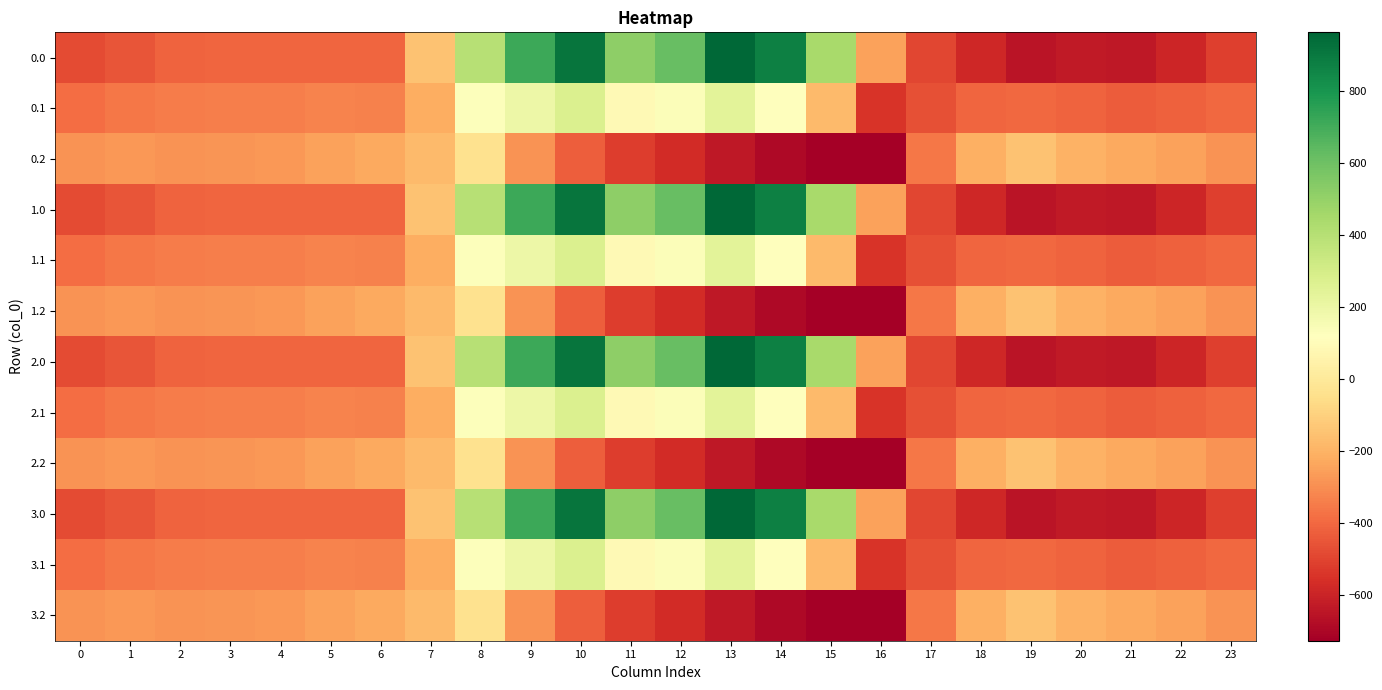

Reading right to left, extract all data points from this chart.

0.0: 23=-511.3	22=-592.3	21=-638.4	20=-629.9	19=-649.2	18=-586.7	17=-494.8	16=-250.9	15=443.0	14=870.3	13=962.7	12=619.4	11=516.0	10=916.2	9=716.9	8=395.3	7=-150.1	6=-408.0	5=-403.8	4=-404.9	3=-404.4	2=-410.3	1=-449.5	0=-482.0
0.1: 23=-399.4	22=-419.9	21=-432.4	20=-414.5	19=-400.2	18=-405.4	17=-466.6	16=-547.3	15=-173.1	14=113.7	13=241.5	12=134.6	11=87.0	10=274.1	9=191.1	8=125.2	7=-217.1	6=-332.2	5=-325.7	4=-339.6	3=-342.7	2=-347.9	1=-361.1	0=-384.6
0.2: 23=-287.5	22=-247.4	21=-226.4	20=-199.2	19=-151.0	18=-210.0	17=-362.4	16=-726.6	15=-725.8	14=-687.4	13=-640.4	12=-571.2	11=-520.6	10=-423.5	9=-288.5	8=-35.3	7=-176.6	6=-228.8	5=-245.0	4=-274.4	3=-281.0	2=-285.5	1=-272.7	0=-287.1
1.0: 23=-511.3	22=-592.3	21=-638.4	20=-629.9	19=-649.2	18=-586.7	17=-494.8	16=-250.9	15=443.0	14=870.3	13=962.7	12=619.4	11=516.0	10=916.2	9=716.9	8=395.3	7=-150.1	6=-408.0	5=-403.8	4=-404.9	3=-404.4	2=-410.3	1=-449.5	0=-482.0
1.1: 23=-399.4	22=-419.9	21=-432.4	20=-414.5	19=-400.2	18=-405.4	17=-466.6	16=-547.3	15=-173.1	14=113.7	13=241.5	12=134.6	11=87.0	10=274.1	9=191.1	8=125.2	7=-217.1	6=-332.2	5=-325.7	4=-339.6	3=-342.7	2=-347.9	1=-361.1	0=-384.6
1.2: 23=-287.5	22=-247.4	21=-226.4	20=-199.2	19=-151.0	18=-210.0	17=-362.4	16=-726.6	15=-725.8	14=-687.4	13=-640.4	12=-571.2	11=-520.6	10=-423.5	9=-288.5	8=-35.3	7=-176.6	6=-228.8	5=-245.0	4=-274.4	3=-281.0	2=-285.5	1=-272.7	0=-287.1
2.0: 23=-511.3	22=-592.3	21=-638.4	20=-629.9	19=-649.2	18=-586.7	17=-494.8	16=-250.9	15=443.0	14=870.3	13=962.7	12=619.4	11=516.0	10=916.2	9=716.9	8=395.3	7=-150.1	6=-408.0	5=-403.8	4=-404.9	3=-404.4	2=-410.3	1=-449.5	0=-482.0
2.1: 23=-399.4	22=-419.9	21=-432.4	20=-414.5	19=-400.2	18=-405.4	17=-466.6	16=-547.3	15=-173.1	14=113.7	13=241.5	12=134.6	11=87.0	10=274.1	9=191.1	8=125.2	7=-217.1	6=-332.2	5=-325.7	4=-339.6	3=-342.7	2=-347.9	1=-361.1	0=-384.6
2.2: 23=-287.5	22=-247.4	21=-226.4	20=-199.2	19=-151.0	18=-210.0	17=-362.4	16=-726.6	15=-725.8	14=-687.4	13=-640.4	12=-571.2	11=-520.6	10=-423.5	9=-288.5	8=-35.3	7=-176.6	6=-228.8	5=-245.0	4=-274.4	3=-281.0	2=-285.5	1=-272.7	0=-287.1
3.0: 23=-511.3	22=-592.3	21=-638.4	20=-629.9	19=-649.2	18=-586.7	17=-494.8	16=-250.9	15=443.0	14=870.3	13=962.7	12=619.4	11=516.0	10=916.2	9=716.9	8=395.3	7=-150.1	6=-408.0	5=-403.8	4=-404.9	3=-404.4	2=-410.3	1=-449.5	0=-482.0
3.1: 23=-399.4	22=-419.9	21=-432.4	20=-414.5	19=-400.2	18=-405.4	17=-466.6	16=-547.3	15=-173.1	14=113.7	13=241.5	12=134.6	11=87.0	10=274.1	9=191.1	8=125.2	7=-217.1	6=-332.2	5=-325.7	4=-339.6	3=-342.7	2=-347.9	1=-361.1	0=-384.6
3.2: 23=-287.5	22=-247.4	21=-226.4	20=-199.2	19=-151.0	18=-210.0	17=-362.4	16=-726.6	15=-725.8	14=-687.4	13=-640.4	12=-571.2	11=-520.6	10=-423.5	9=-288.5	8=-35.3	7=-176.6	6=-228.8	5=-245.0	4=-274.4	3=-281.0	2=-285.5	1=-272.7	0=-287.1